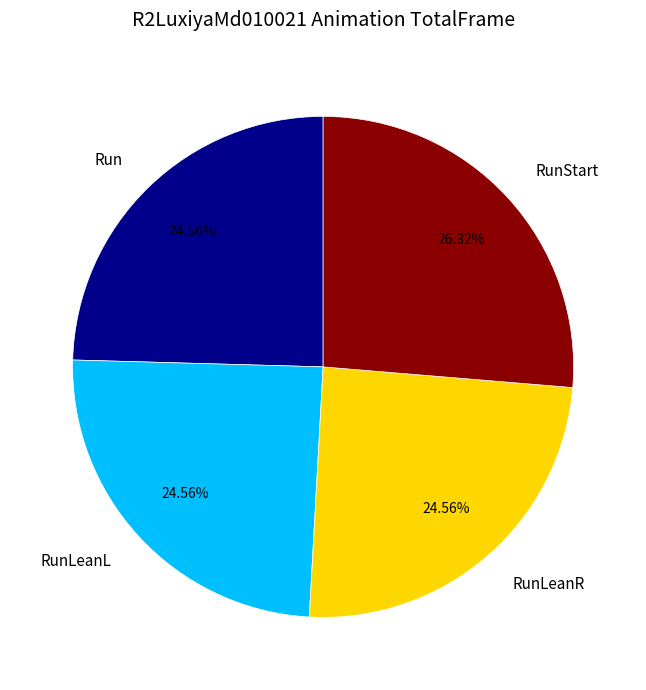

To the nearest percent, what portion does RunLeanL represent?

25%